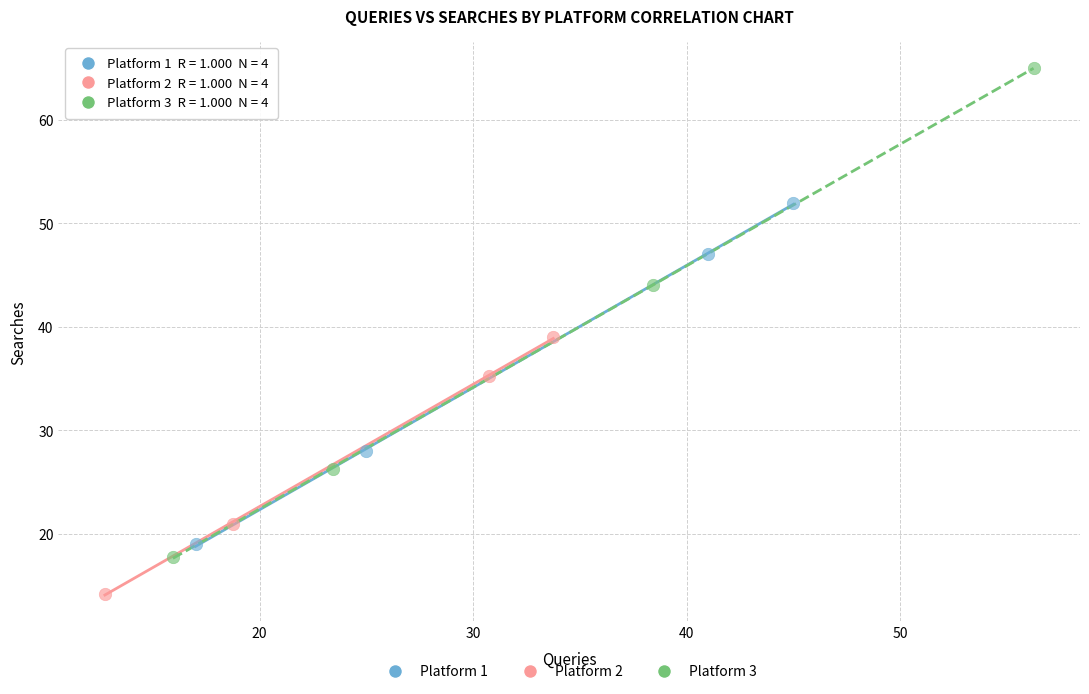

Which series has the widest spread of Y values?

Platform 3